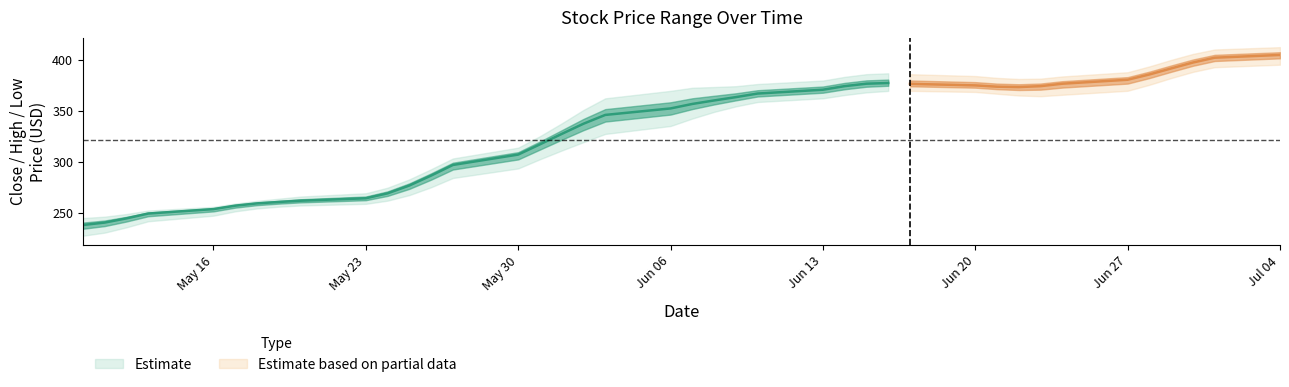

The Close series shows 378.6 at 25. True or false?

True